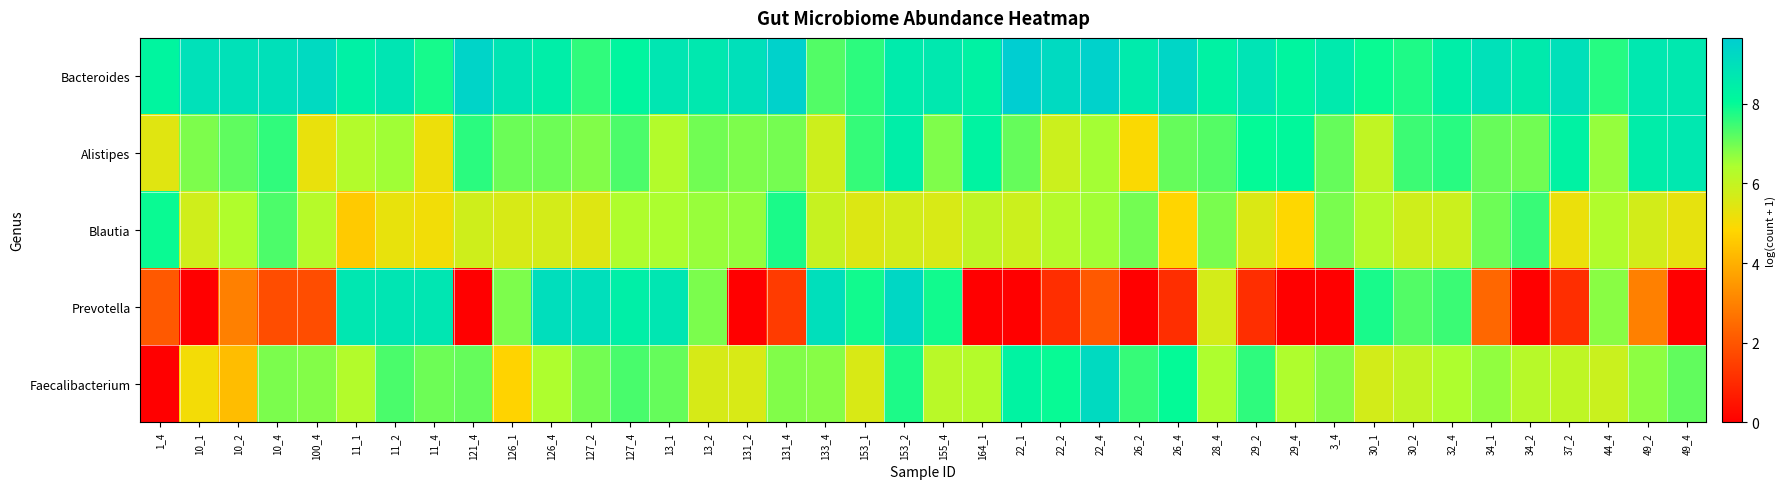

What is the total value across all series at 11_4?

33.9